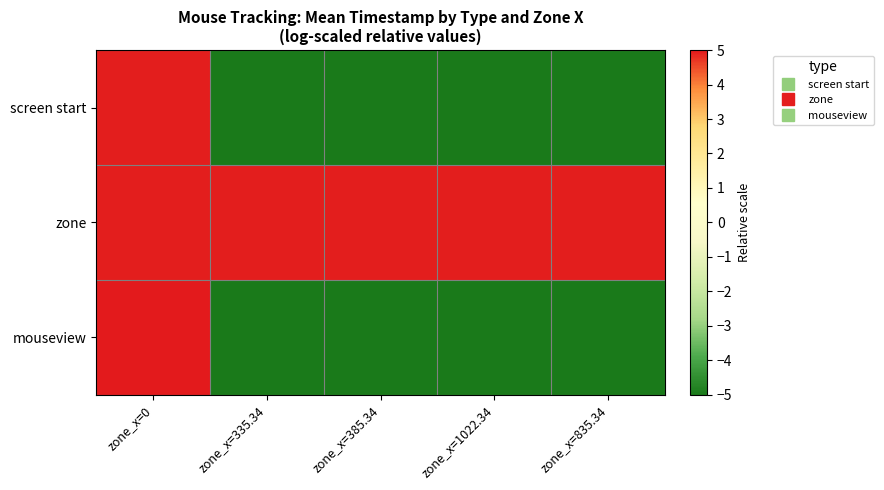

How many series are shown in this chart?

3